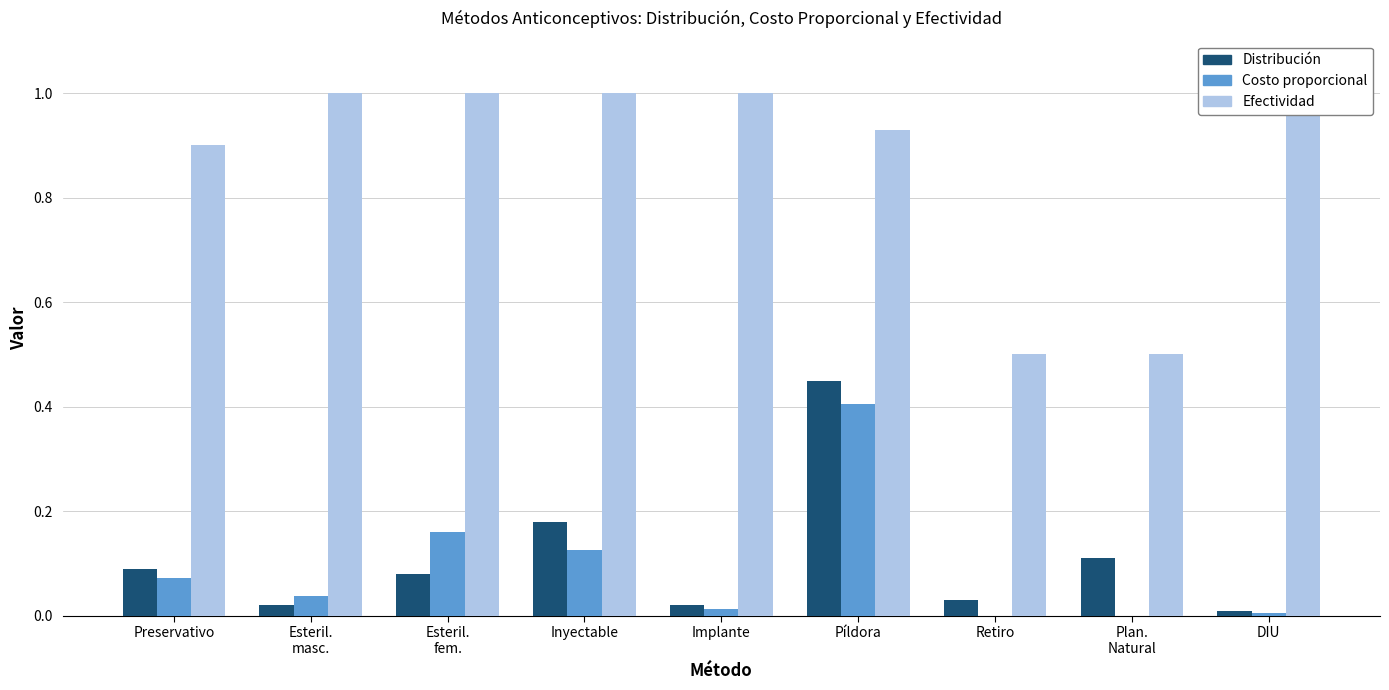

At which label does Distribución reach its peak?

Píldora